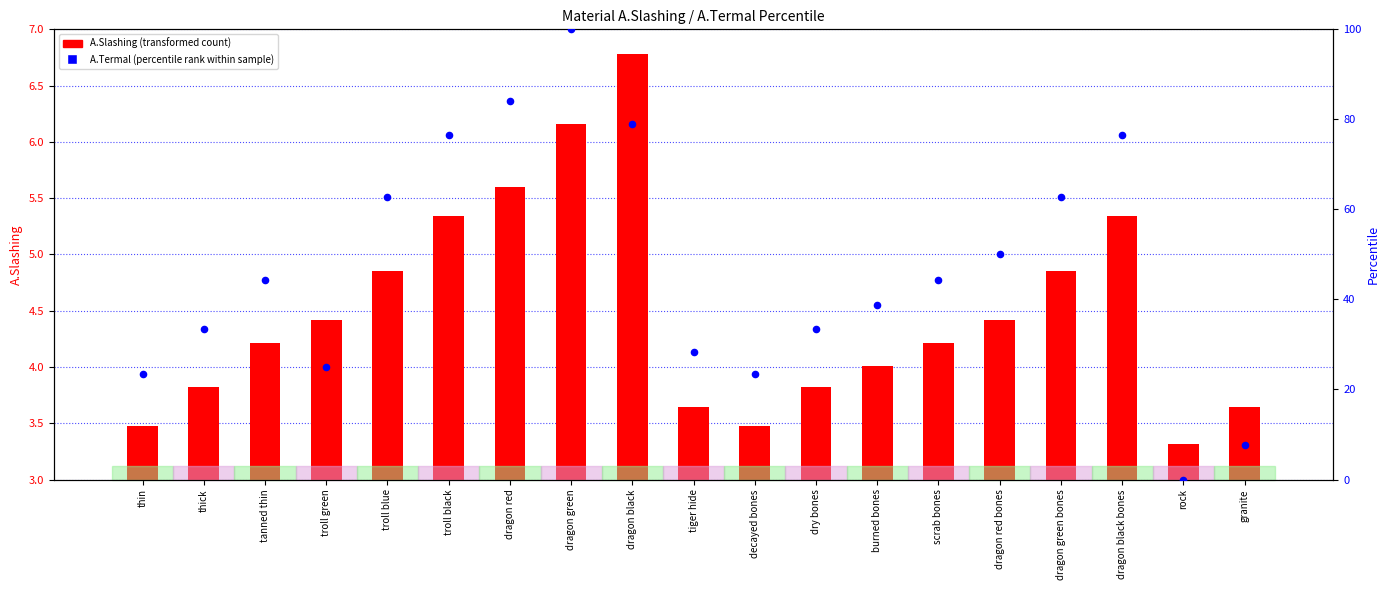

At which category is the sum across all series the highest?

dragon green